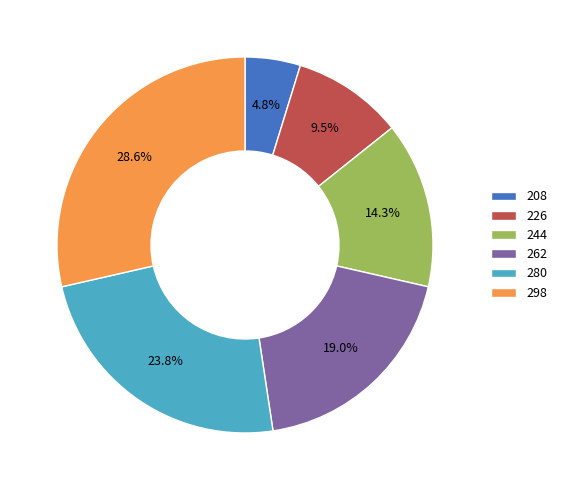

To the nearest percent, what is the average slice percentage?

17%